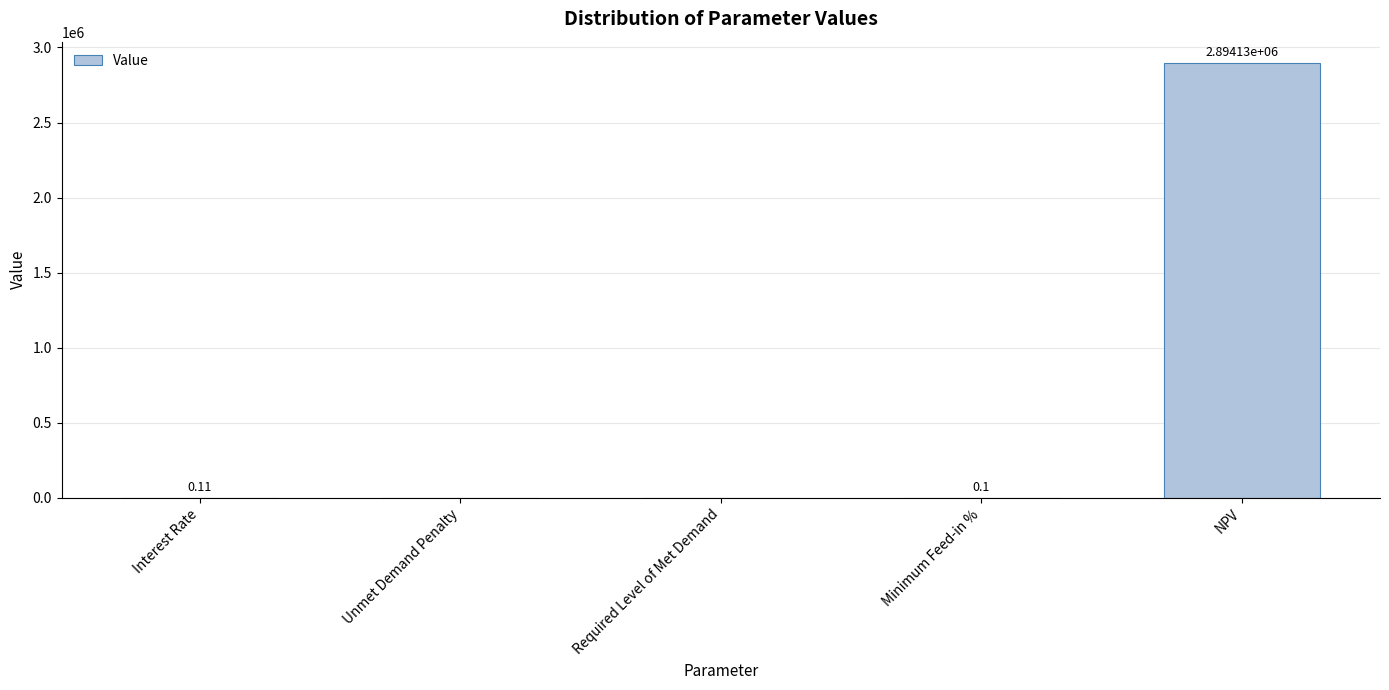

Is it true that the value at NPV is 4329933.2?

False